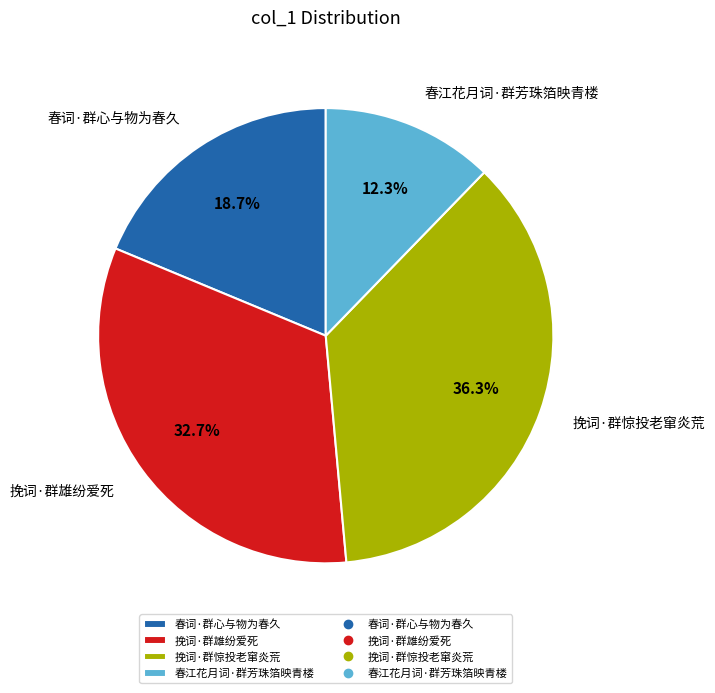

Is there any slice that represents more than half of the pie?

No